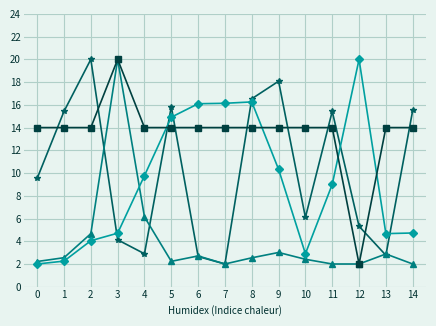

What is the total value across all series at 11?

40.4